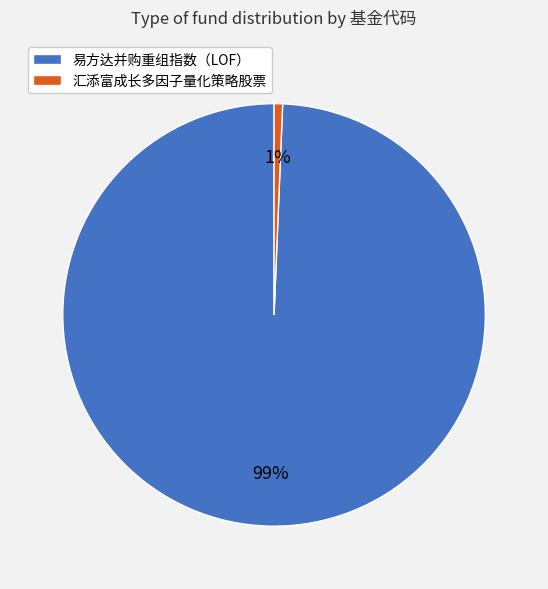

What is the smallest slice in the pie chart?

汇添富成长多因子量化策略股票